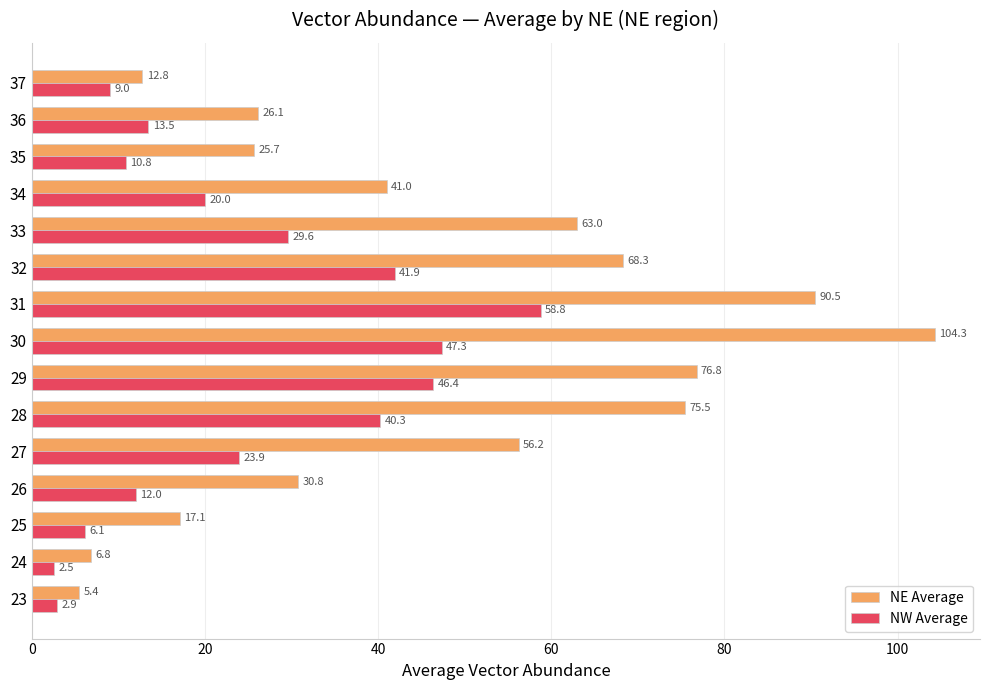

Rank the categories by NE Average value from highest to lowest.

30, 31, 29, 28, 32, 33, 27, 34, 26, 36, 35, 25, 37, 24, 23